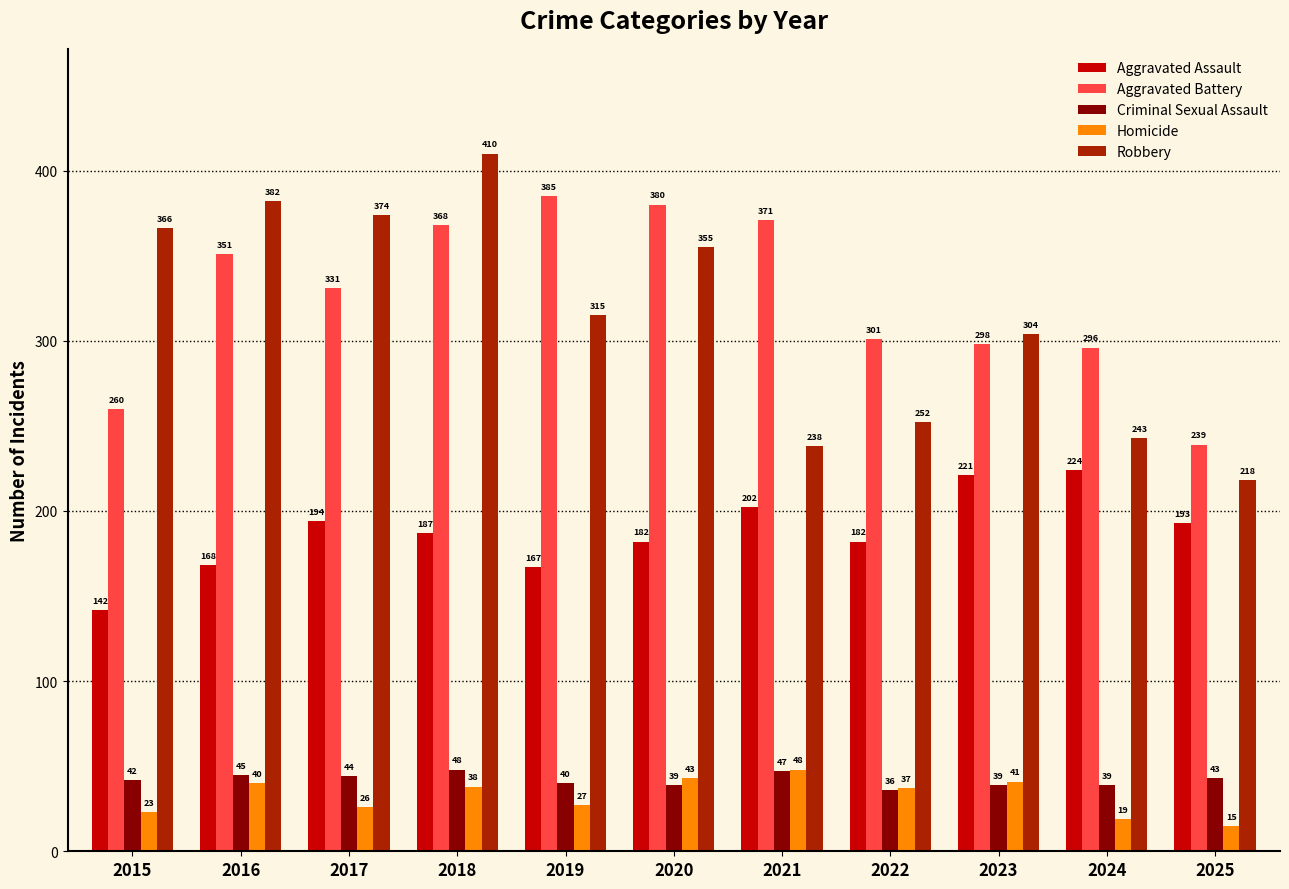

What is the value of the Criminal Sexual Assault bar at the 4th from the left?

48